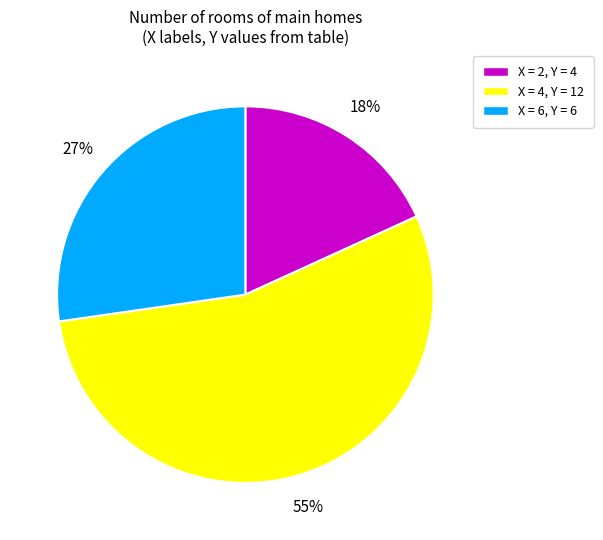

To the nearest percent, what is the average slice percentage?

33%